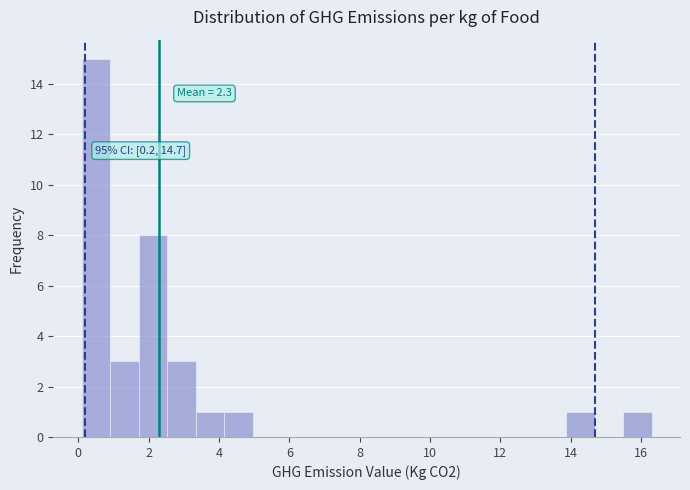

Which range on the x-axis has the tallest bar?

0.2 to 1.0